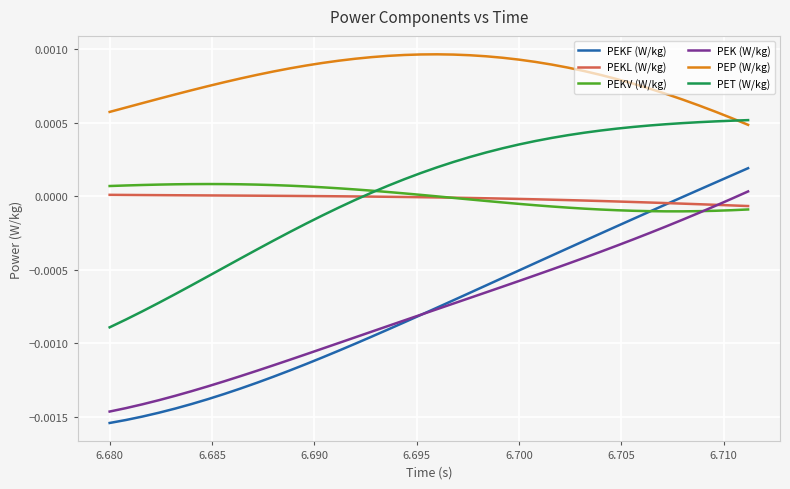

Which series has the largest range (max minus min)?

PEKF (W/kg)